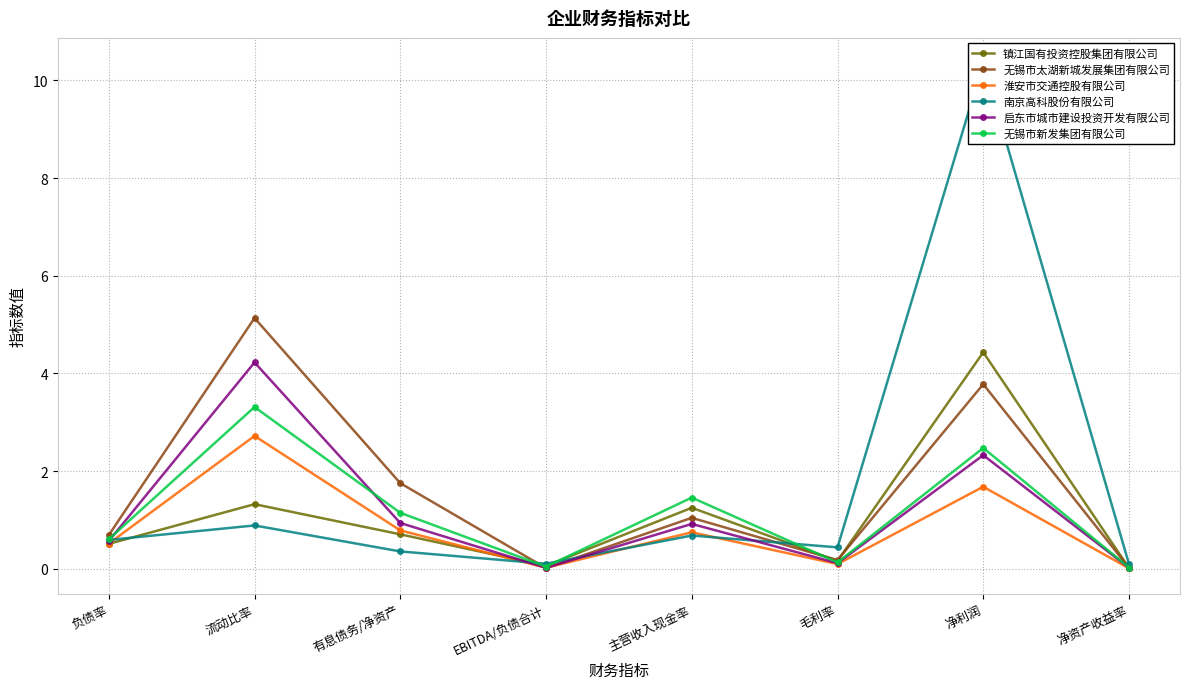

What is the maximum value shown in the chart?

10.4